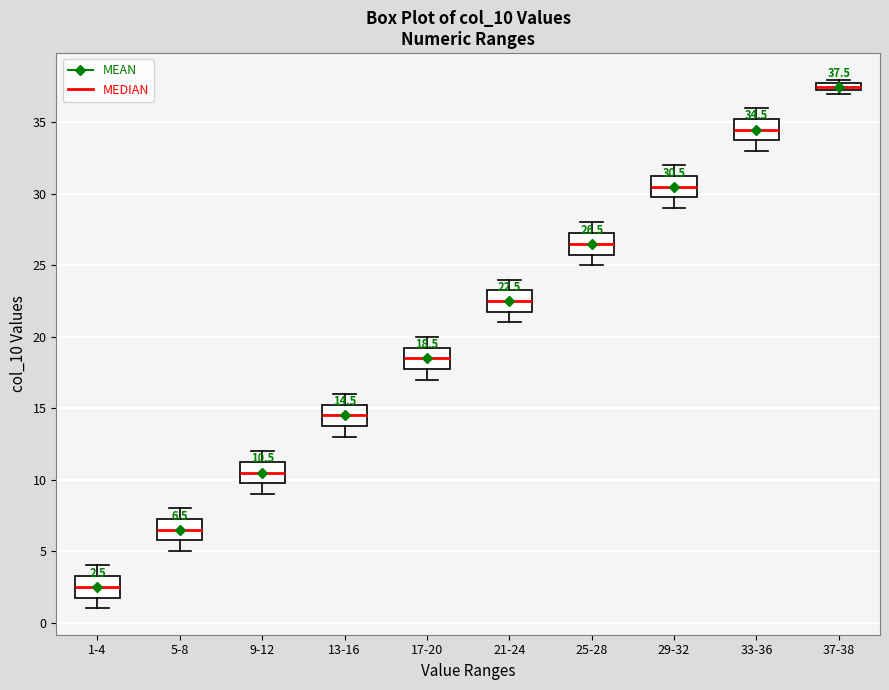

Which box has the highest median line?

37-38